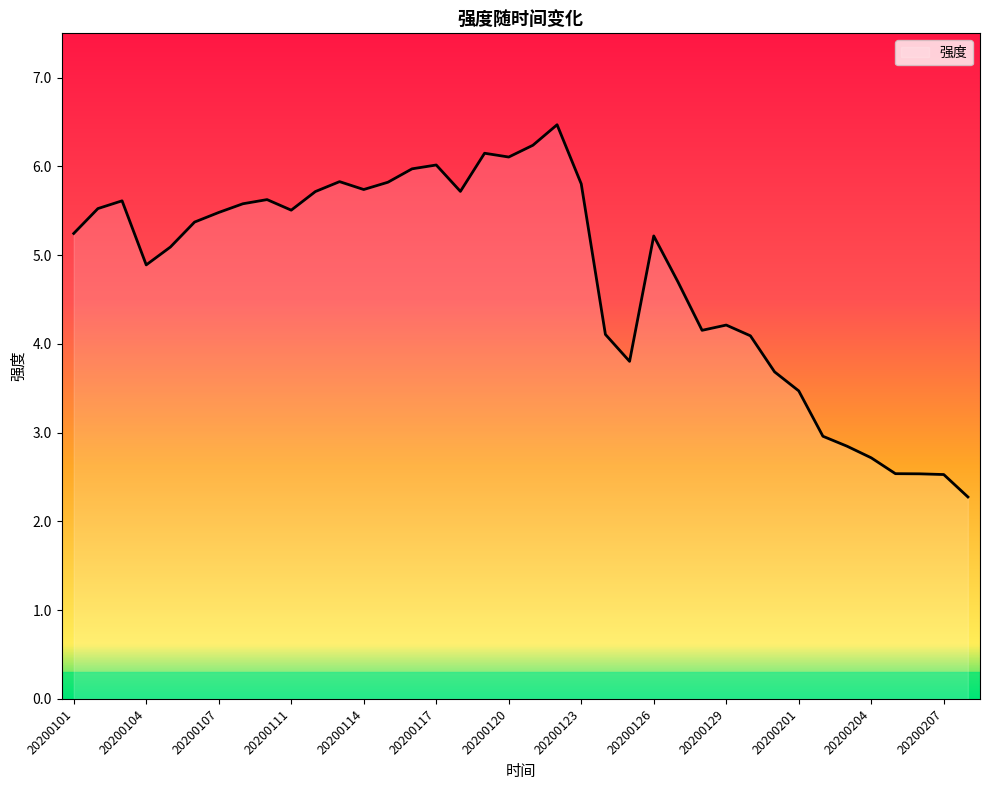

What is the difference between the maximum and minimum values?

4.2